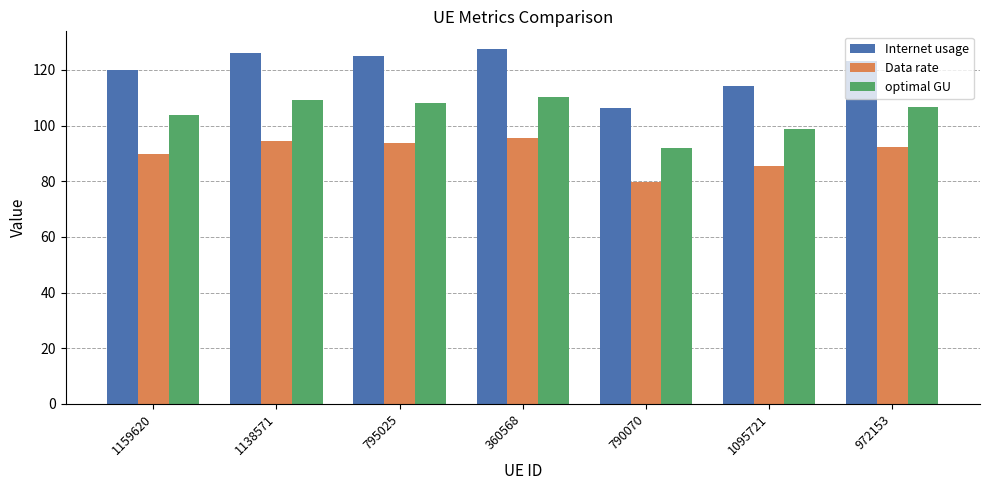

Rank the series by their maximum value, from highest to lowest.

Internet usage, optimal GU, Data rate